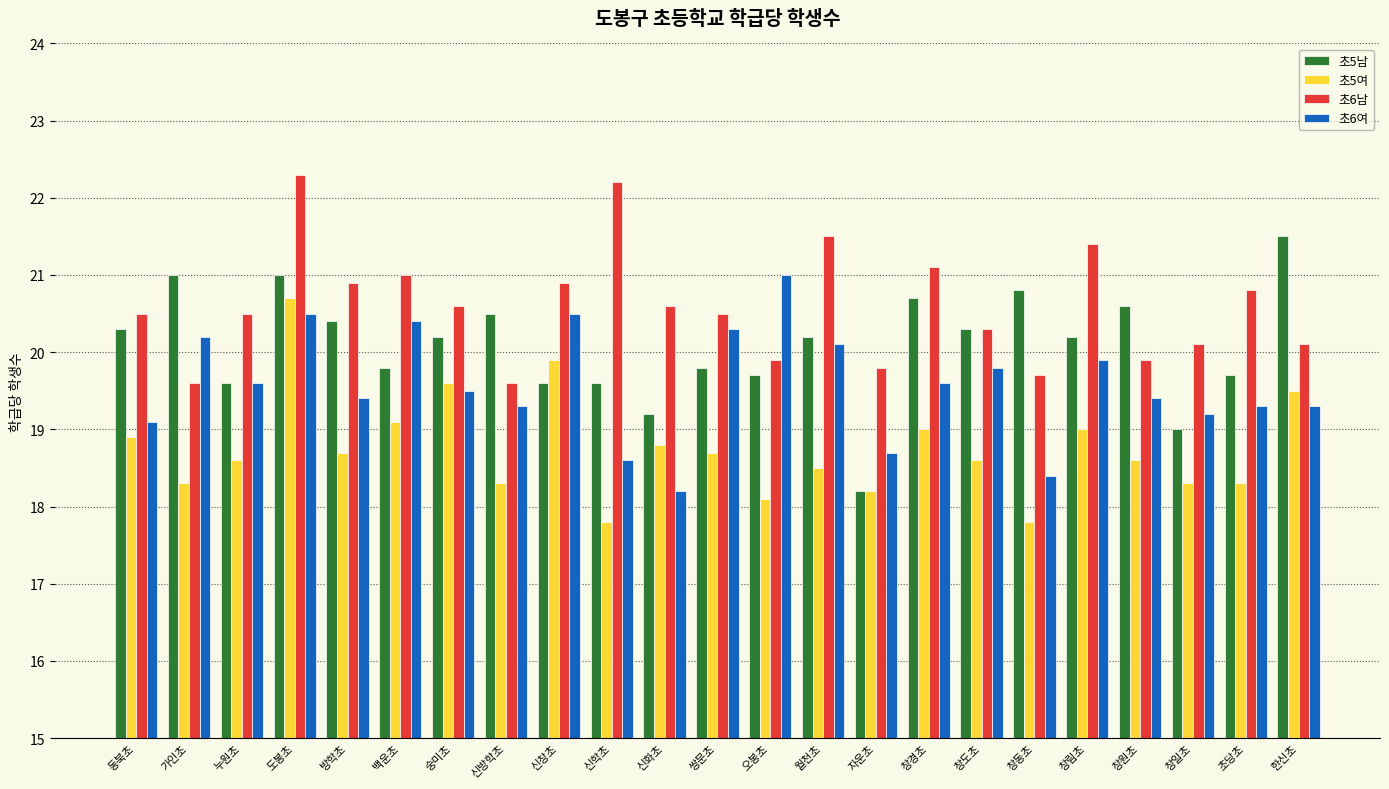

What is the minimum value shown in the chart?

17.8